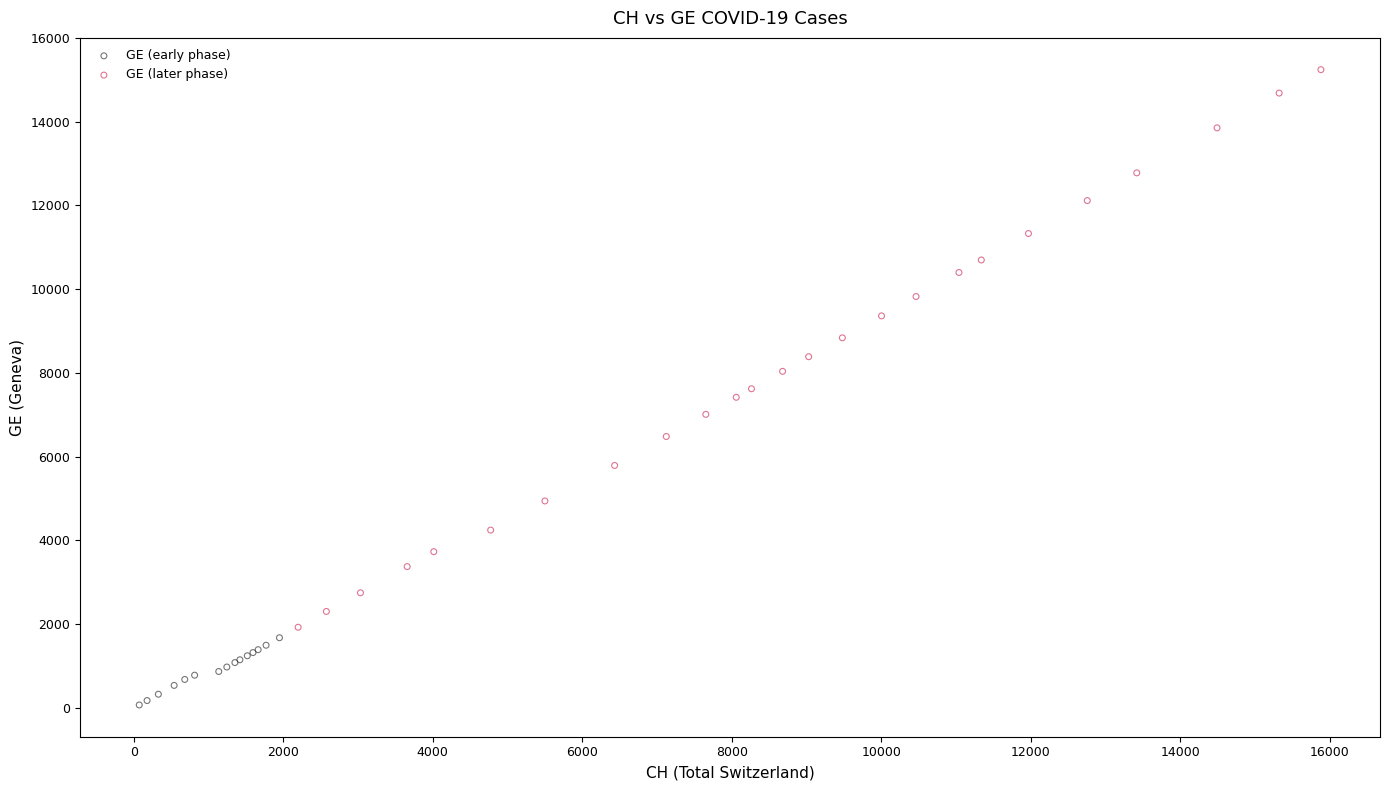

Which series reaches the maximum Y coordinate?

GE (later phase)